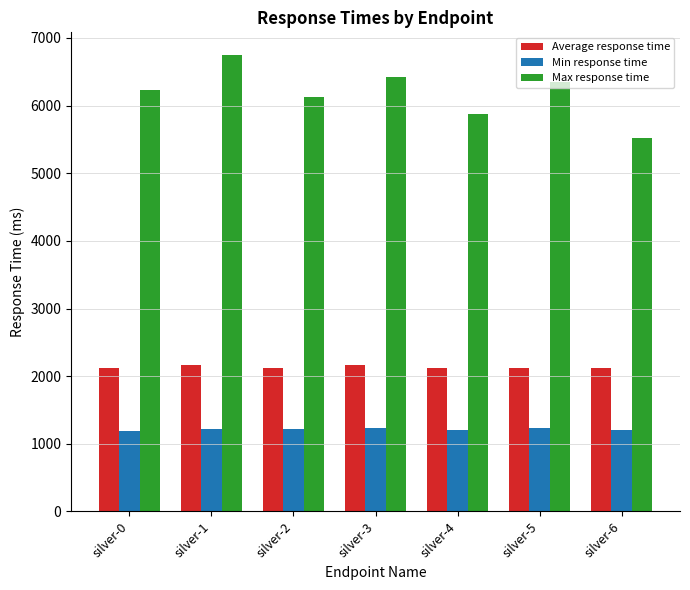

What is the sum of the Max response time values at silver-3 and silver-0?

12649